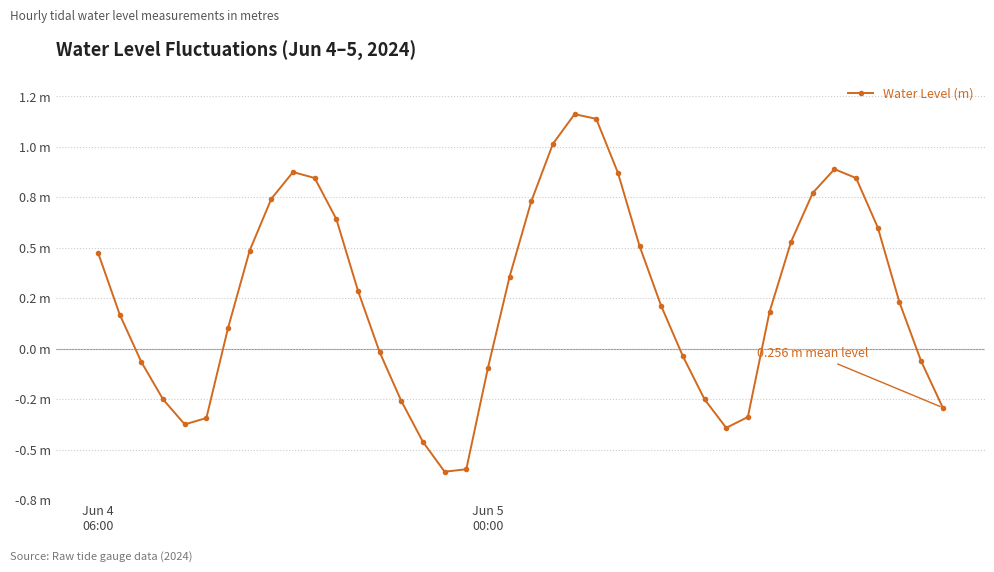

Does the chart have visible grid lines?

Yes